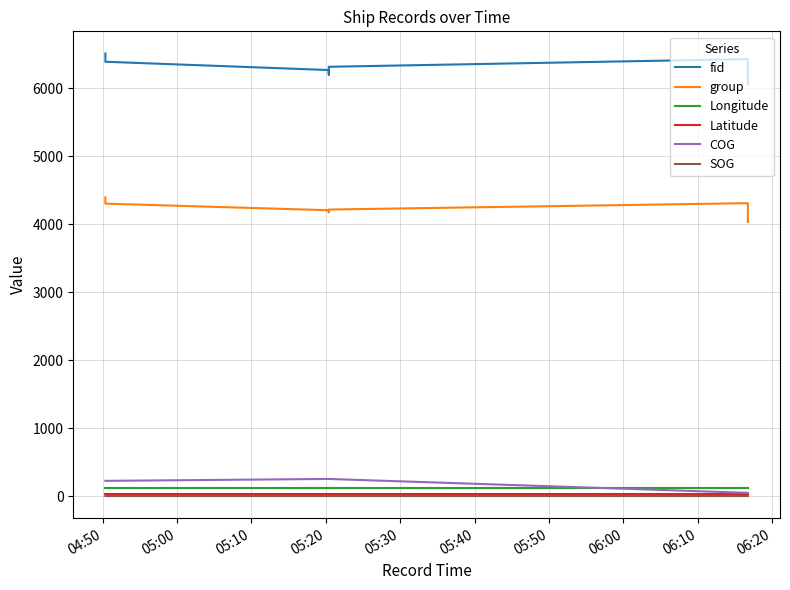

What is the spread (max minus min) of values at 05:40?

6314.0